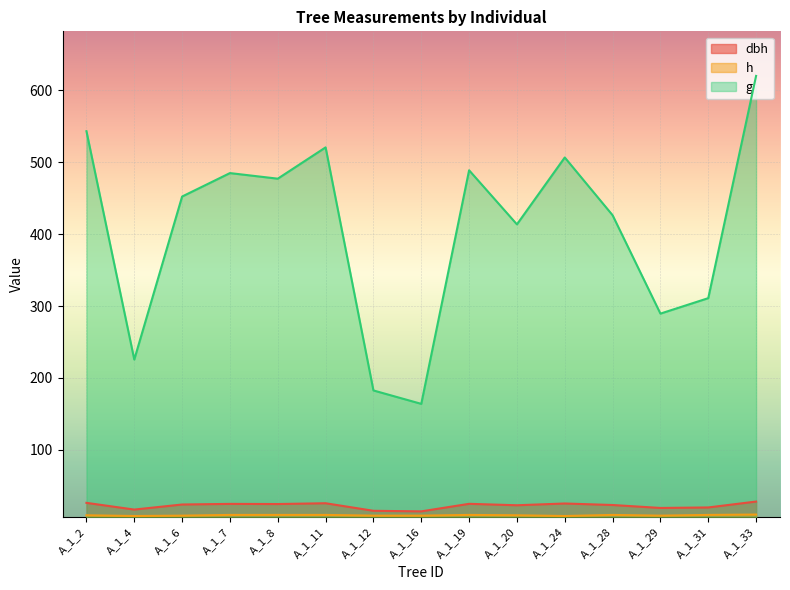

True or false: g and dbh cross at least once.

False